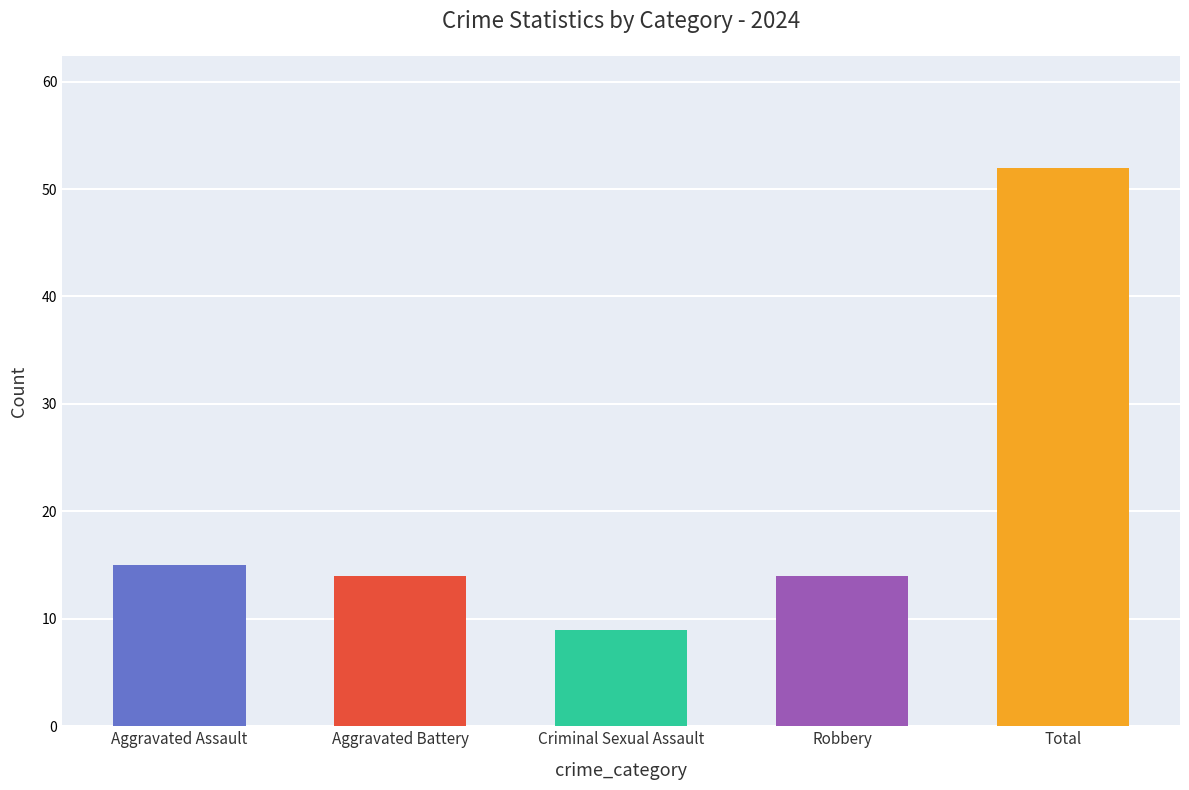

What is the sum of all values?

104